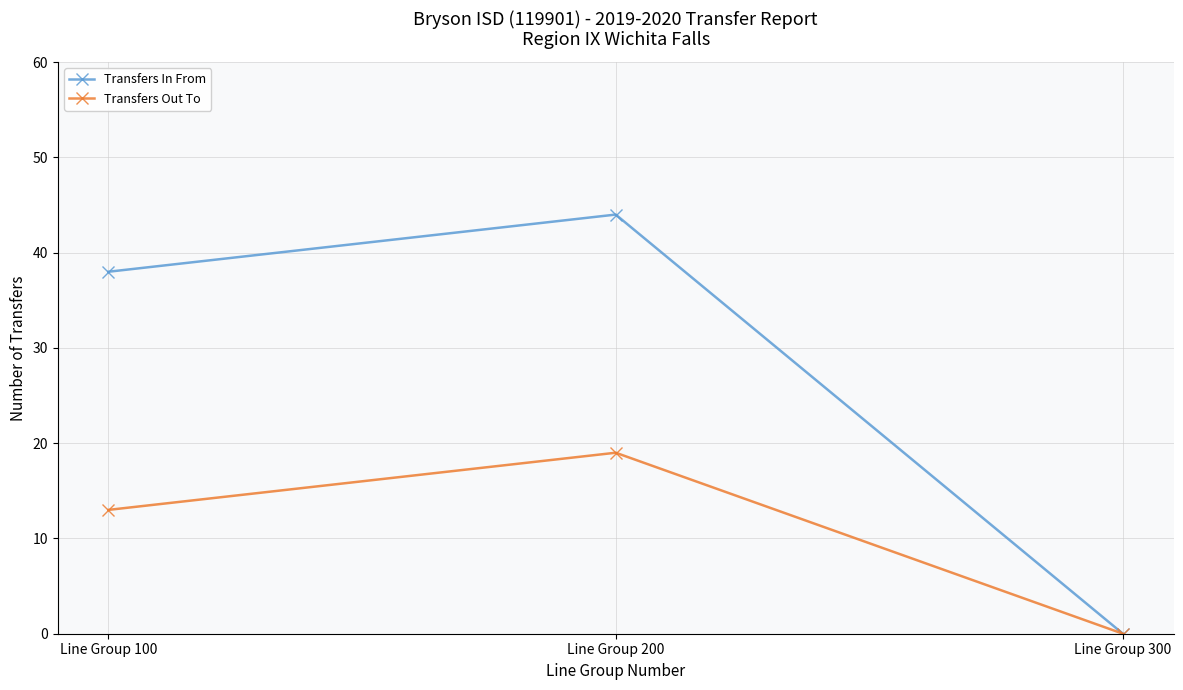

Reading right to left, list all the values displayed in this chart.

Transfers In From: 0	44	38
Transfers Out To: 0	19	13